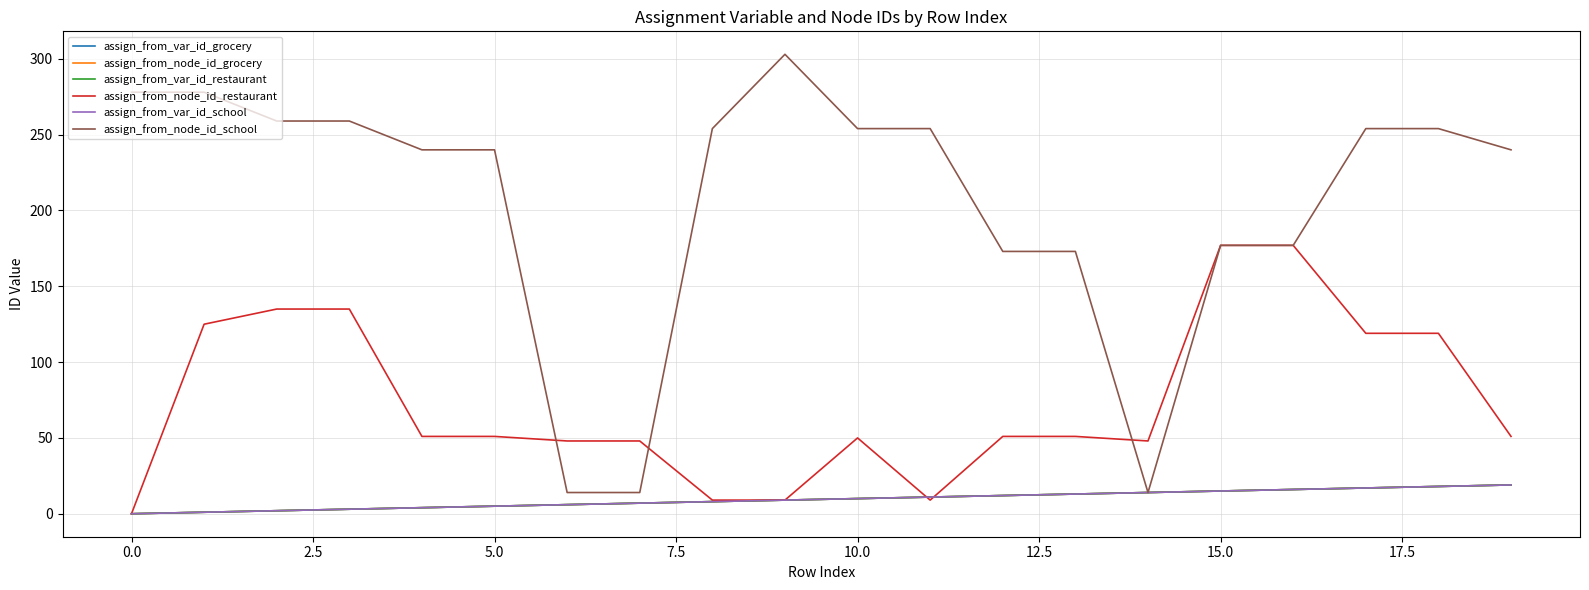

Does the chart have visible grid lines?

Yes